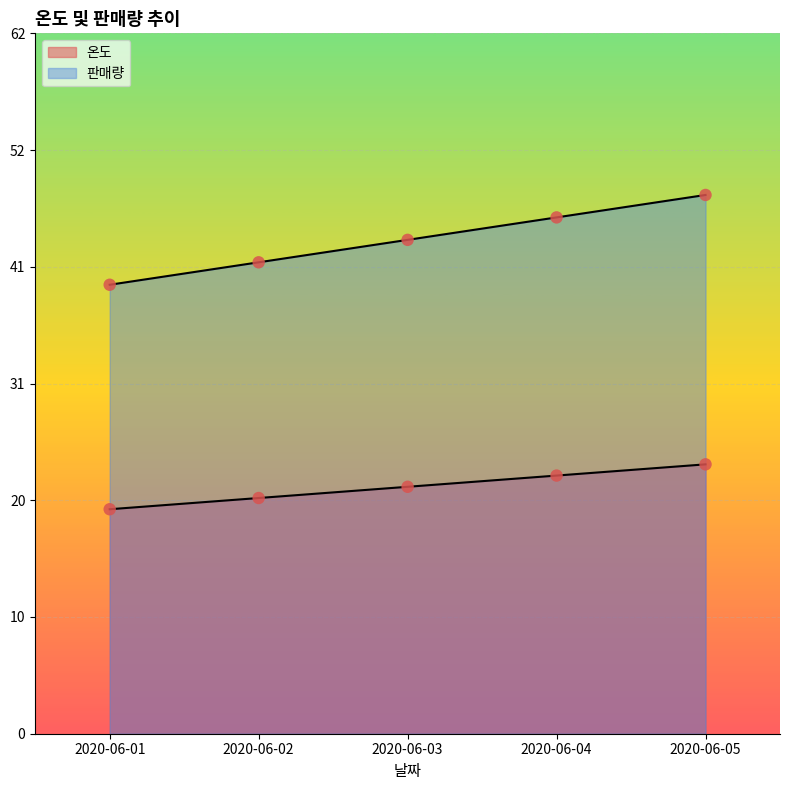

What is the total value across all series at 2020-06-05?

72